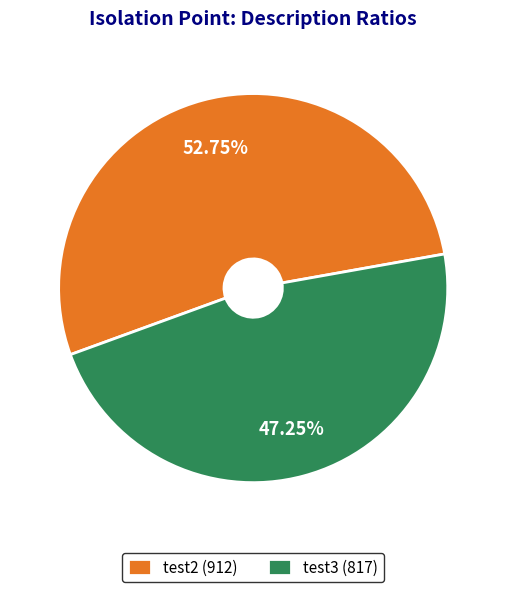

What is the ratio of the value at test3 to the value at test2?

0.9